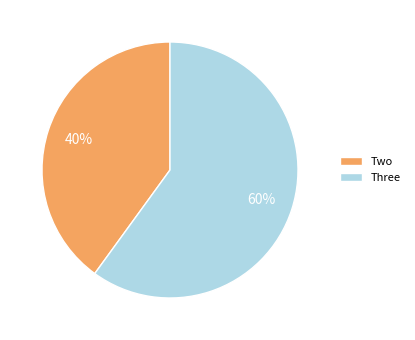

Combined, do Two and Three account for over 50%?

Yes